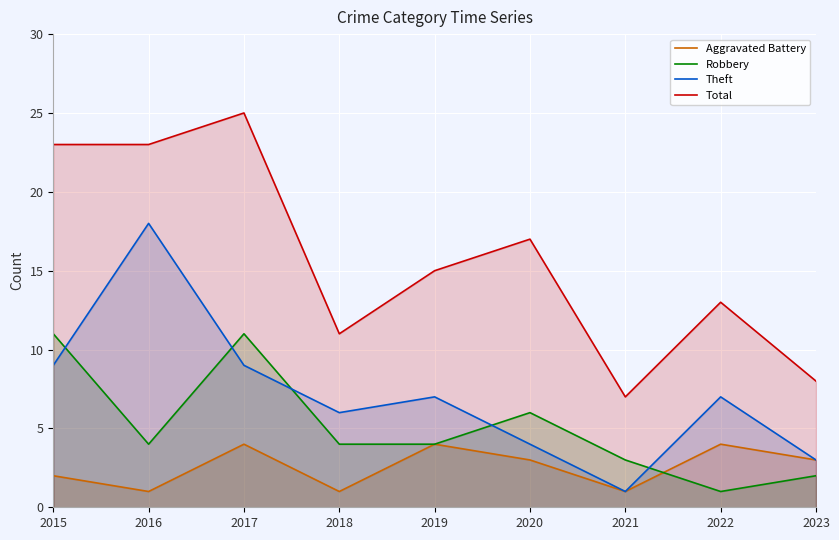

True or false: Theft and Total intersect in this chart.

False